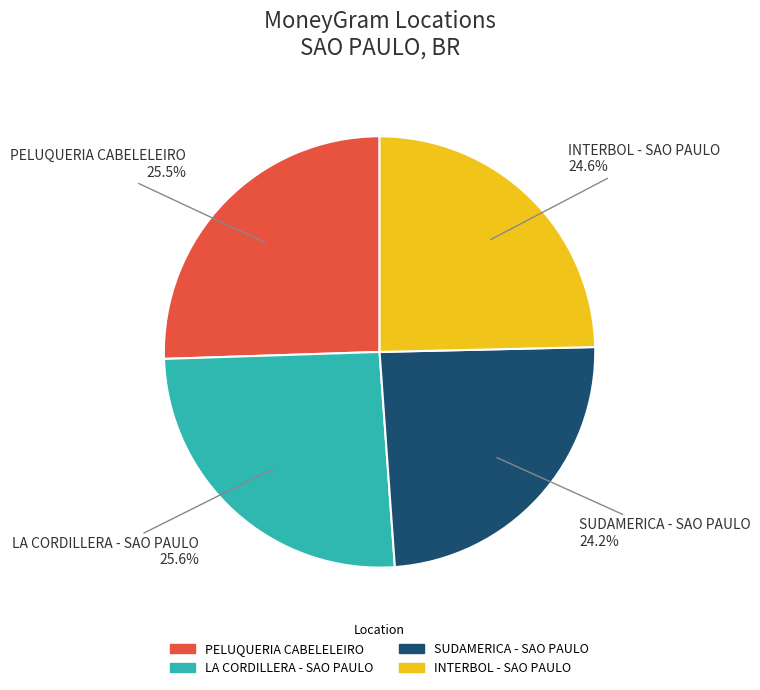

Approximately how many times larger is the value at PELUQUERIA CABELELEIRO compared to SUDAMERICA - SAO PAULO?

1.1